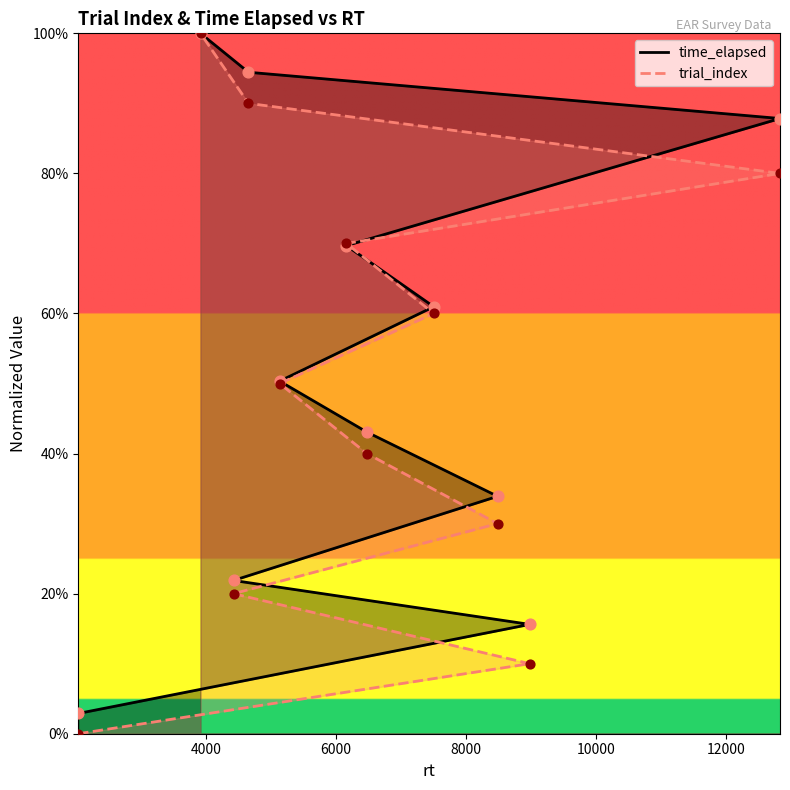

What are all the series names shown in the legend?

time_elapsed, trial_index